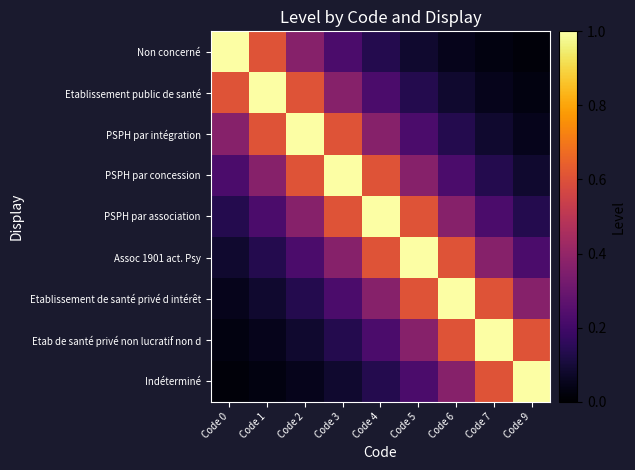

At which category is the sum across all series the highest?

Code 4